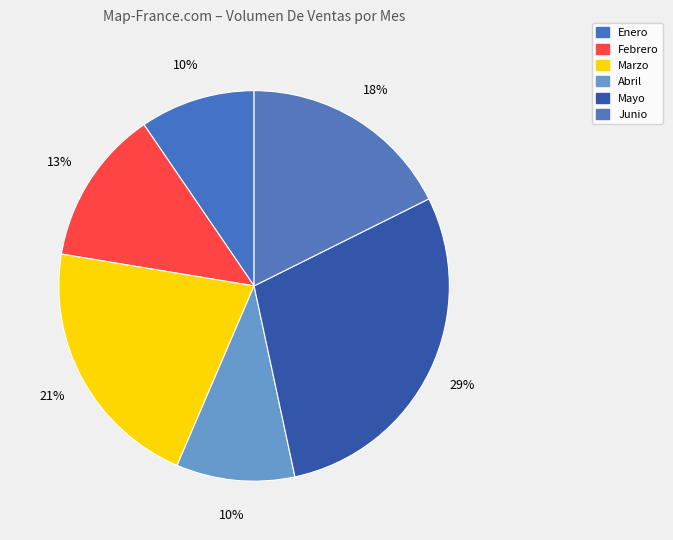

Which has a higher value, Marzo or Febrero?

Marzo